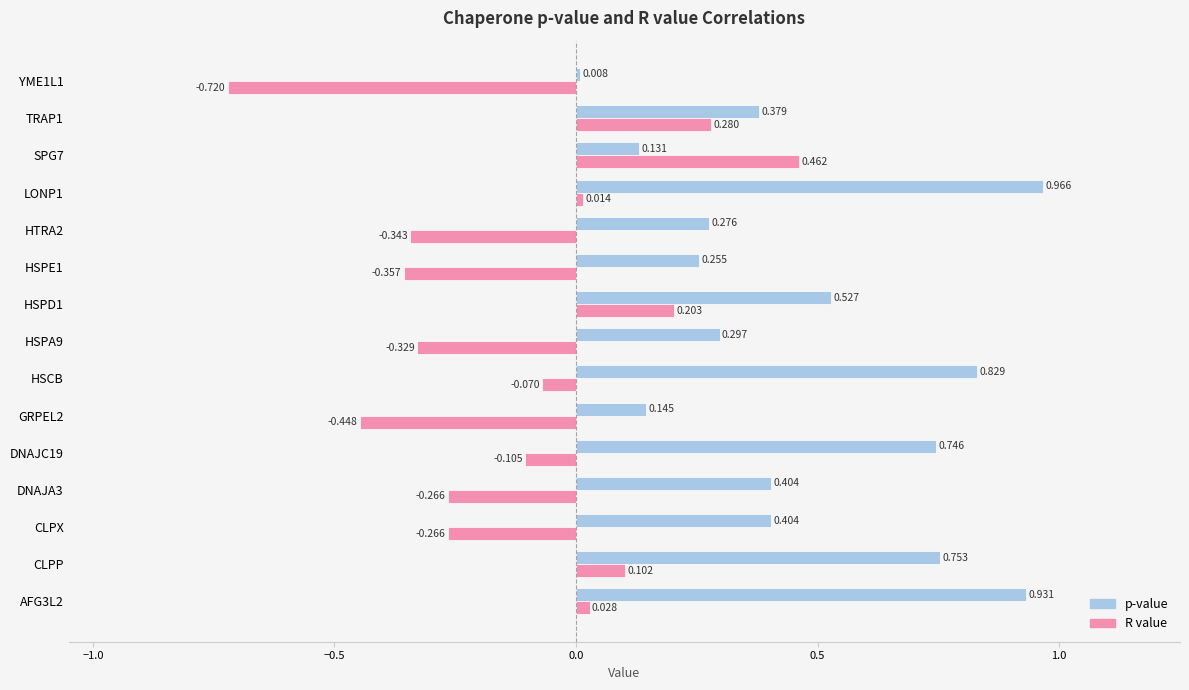

Which series has the largest range (max minus min)?

R value